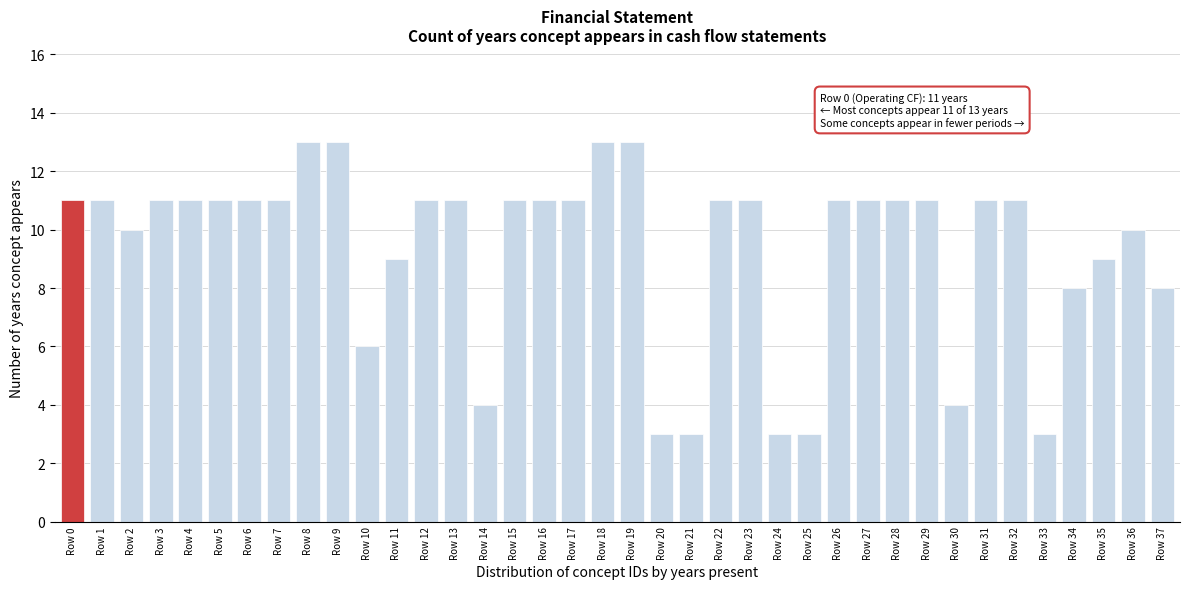

What is the ratio of the value at Row 33 to the value at Row 10?

0.5